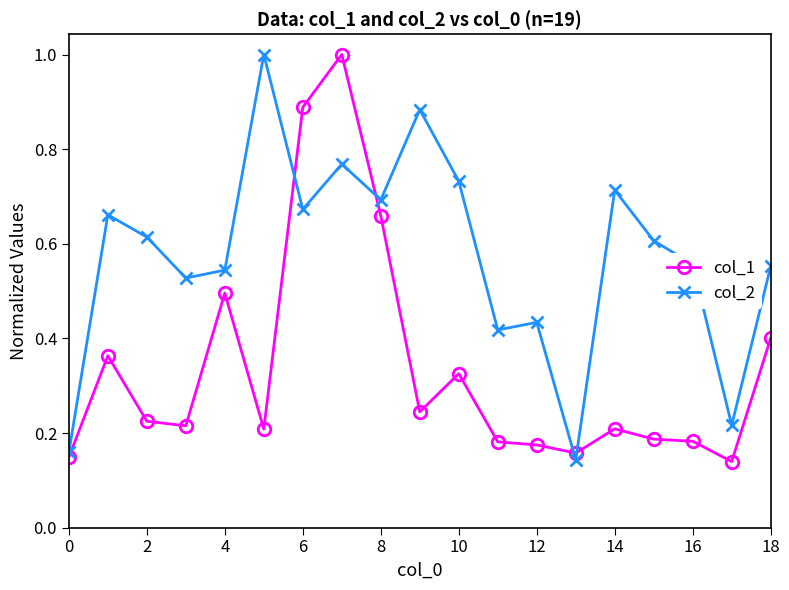

True or false: col_2 has more than 0 interior local peaks.

True